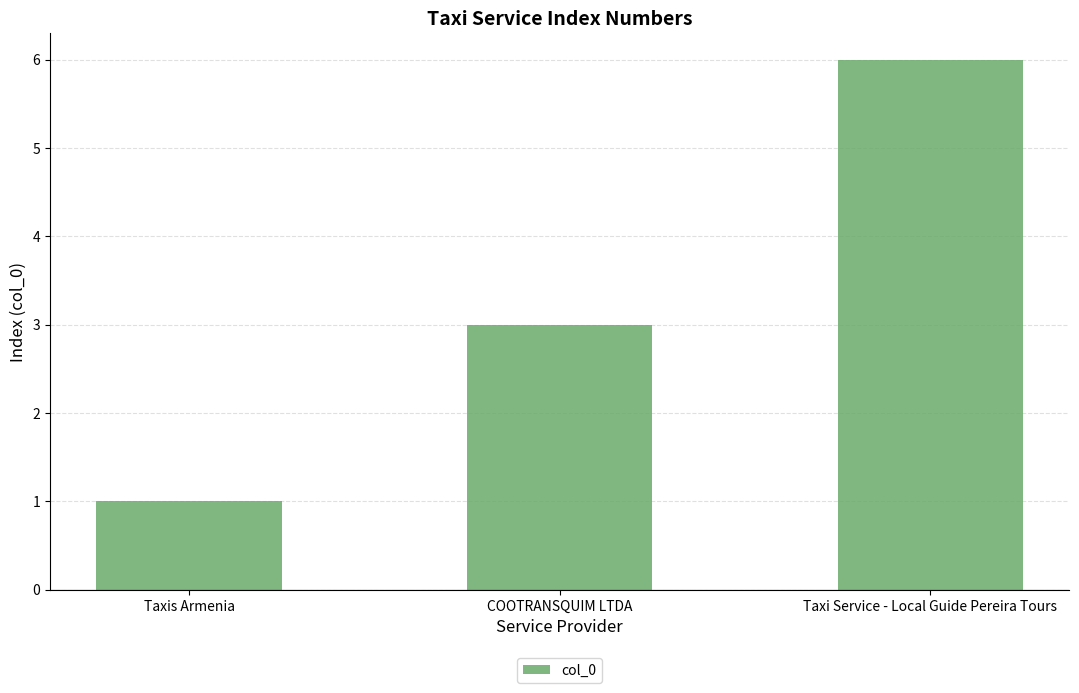

Reading right to left, what are all the values shown in this chart?

6	3	1